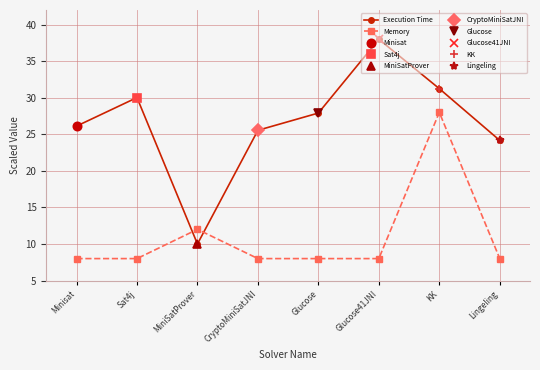

Rank the series at Minisat from lowest to highest value.

Memory, Execution Time